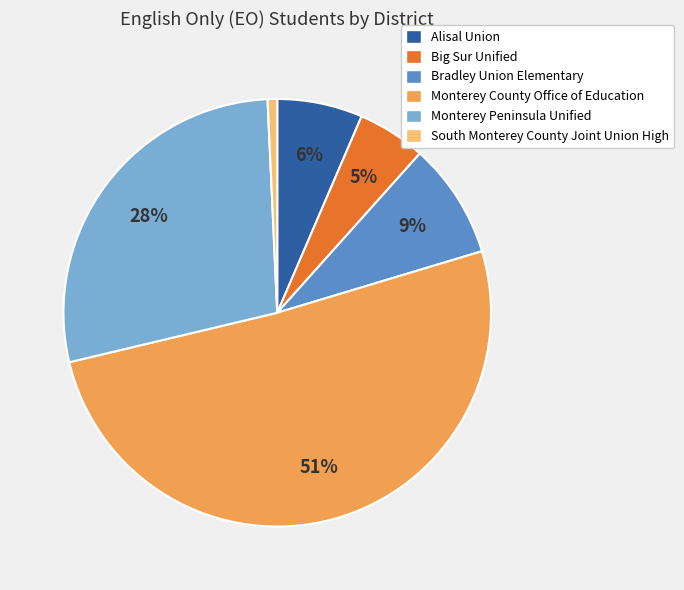

How many segments does this pie chart have?

6